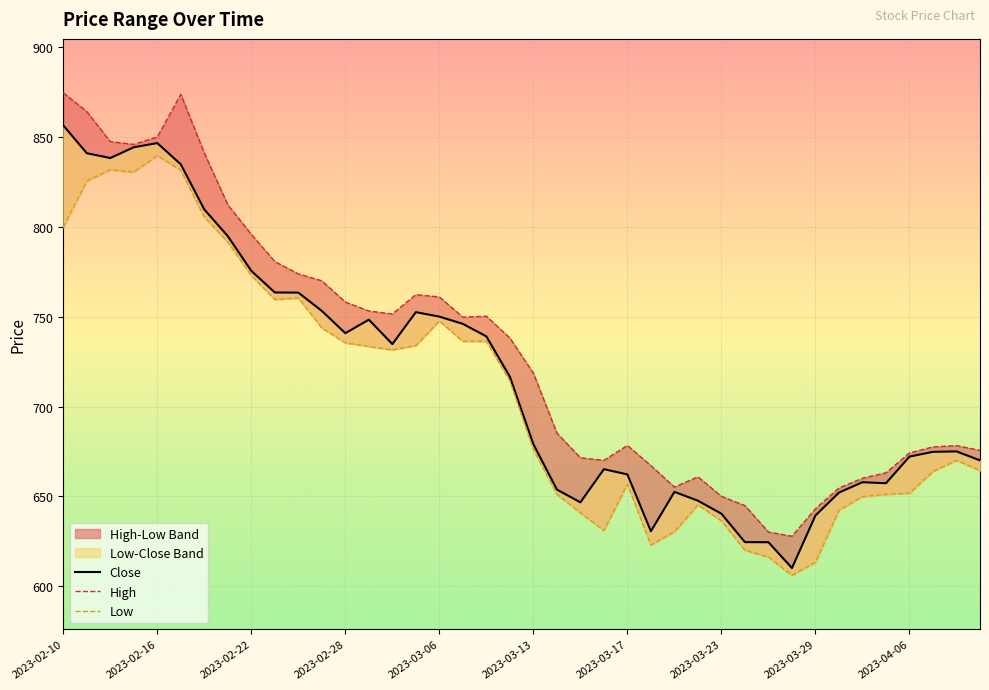

What is the sum of all High values?

29240.0